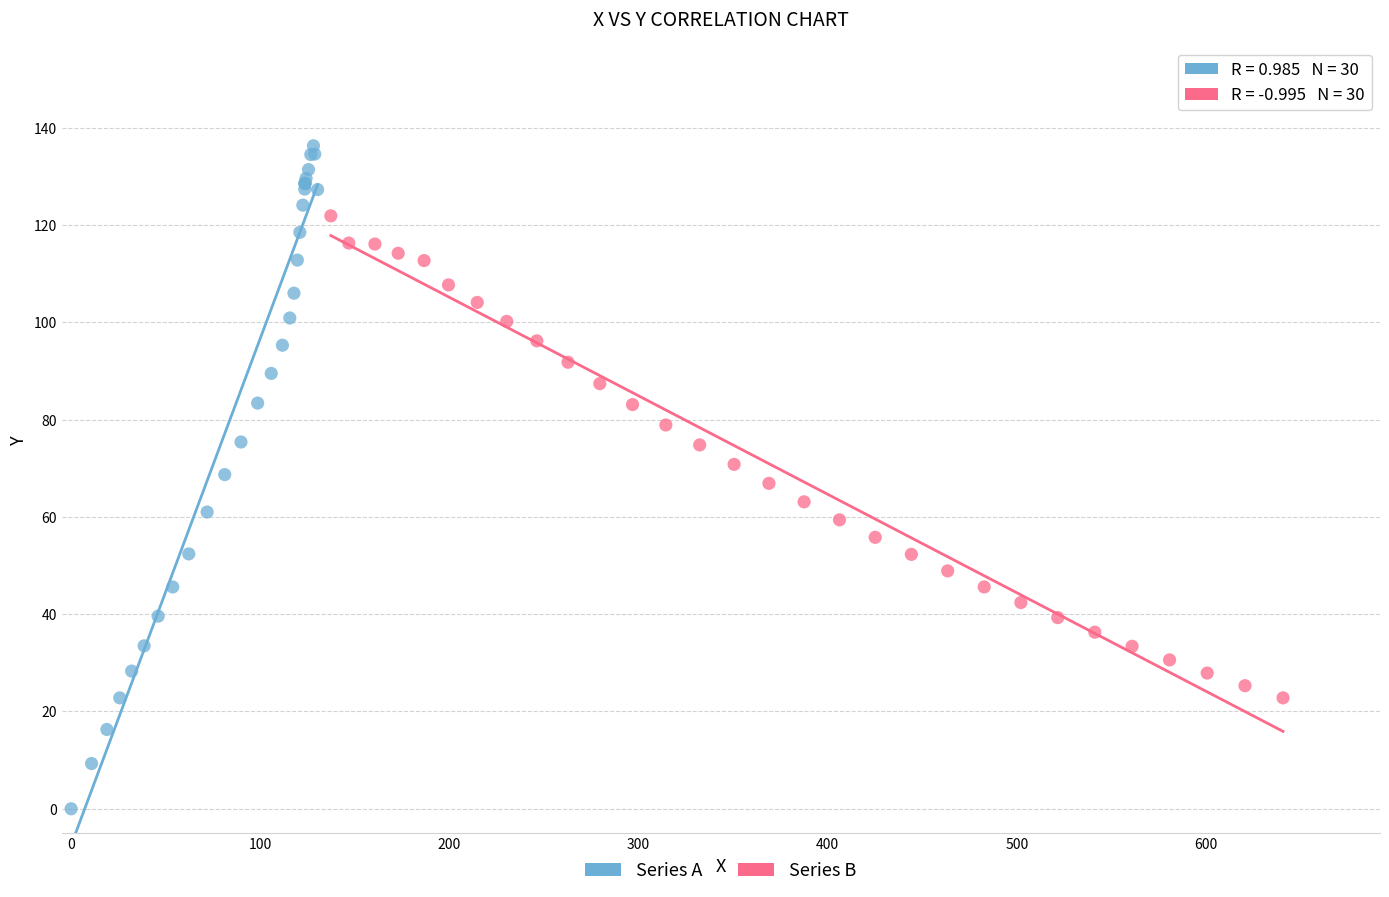

Which series contains the lowest Y value?

Series A